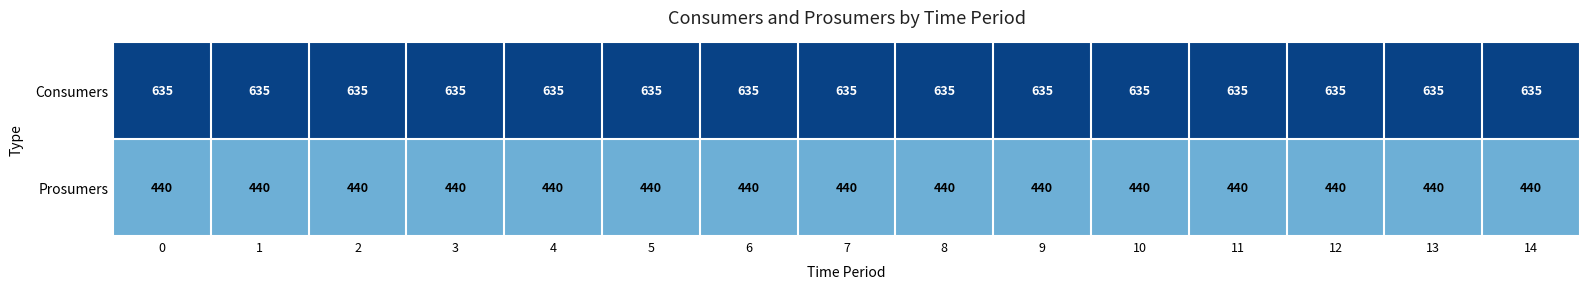

Count the number of data series in this chart.

2